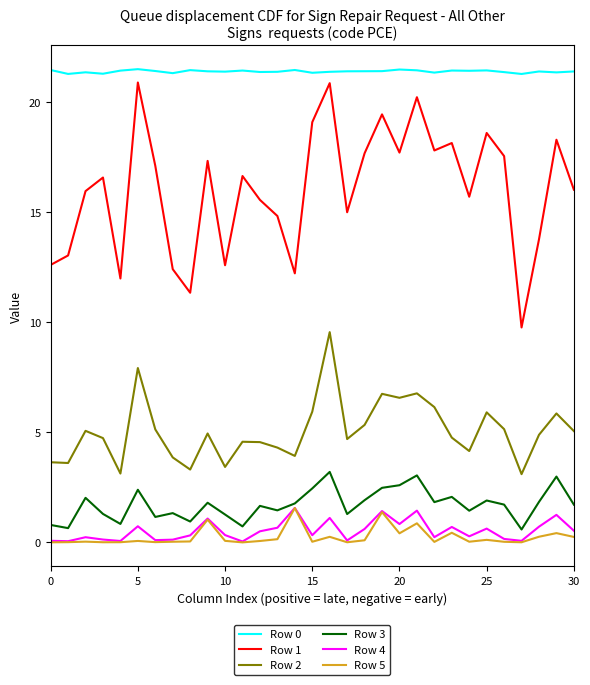

What is the lowest value of the Row 1 series?

9.8